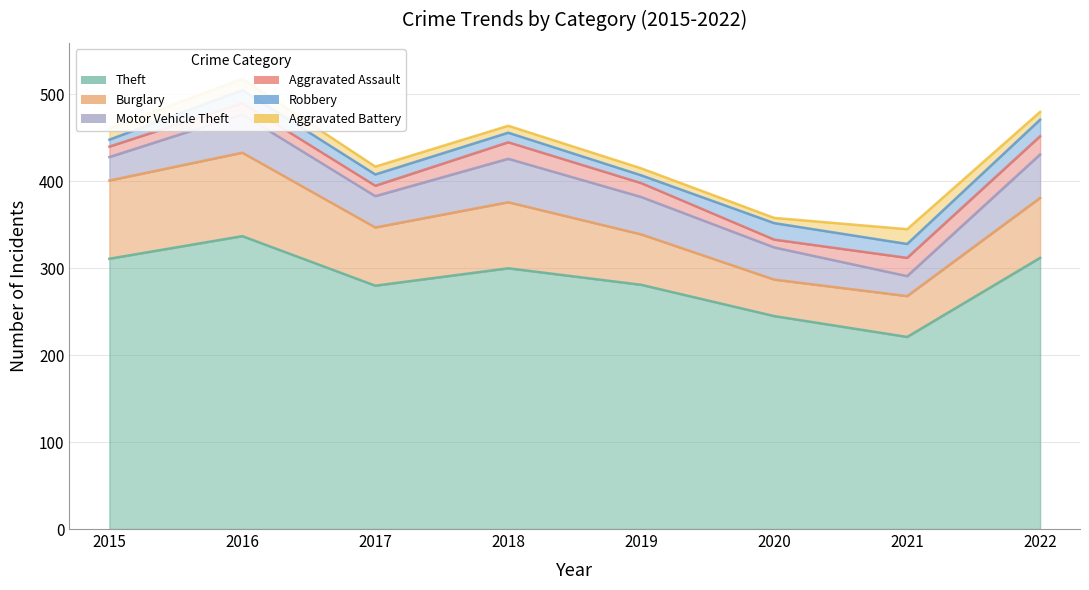

How many data points does each series have?

8